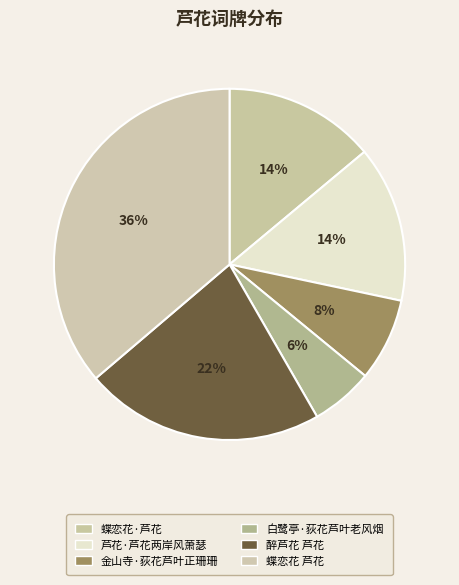

Which category has the biggest portion of the pie?

蝶恋花 芦花